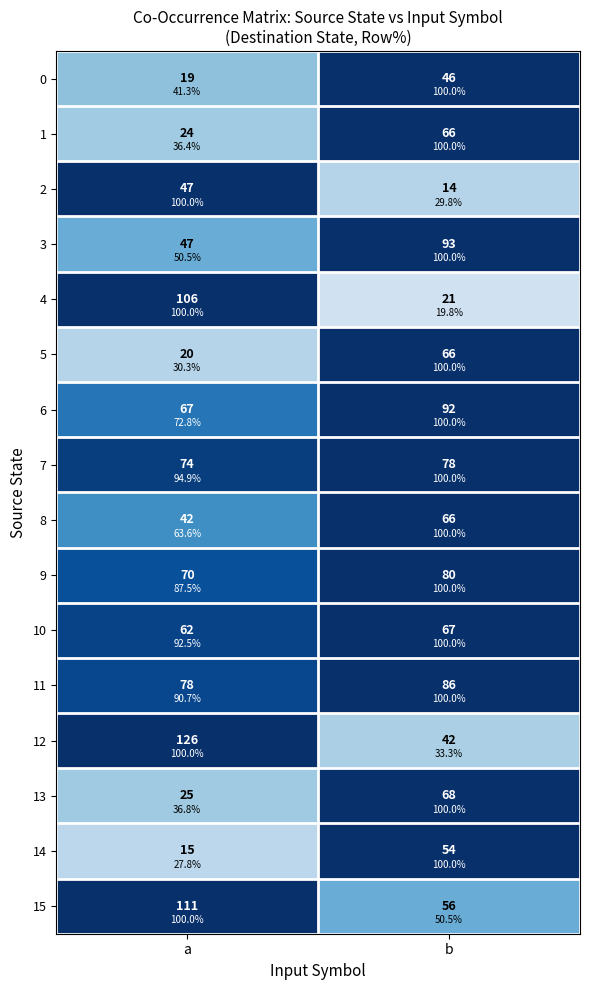

Rank the series at b from lowest to highest value.

4, 2, 12, 15, 0, 1, 3, 5, 6, 7, 8, 9, 10, 11, 13, 14